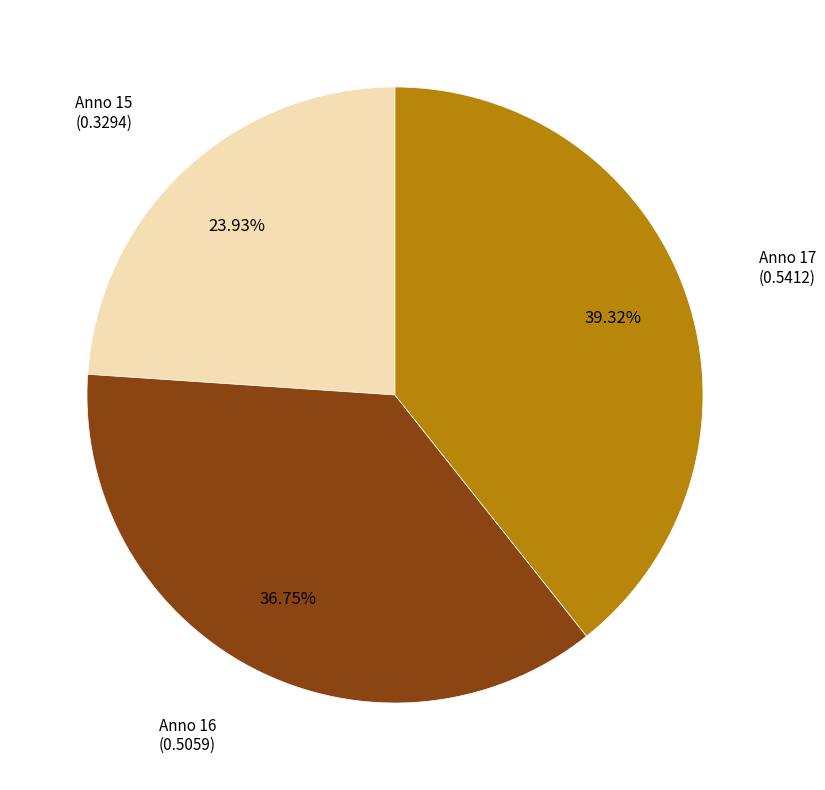

Does any single category account for the majority?

No